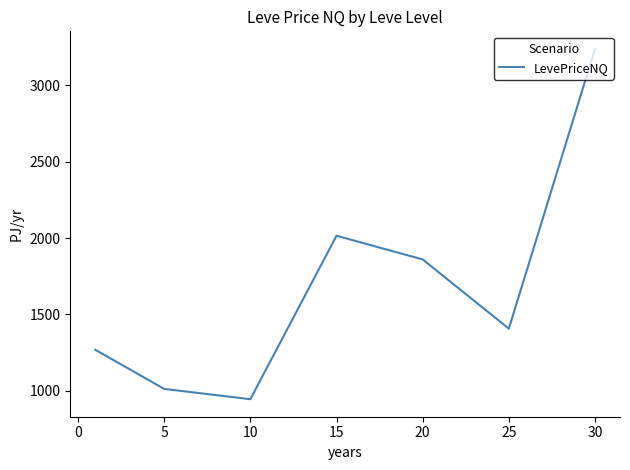

What is the average value?

1677.5